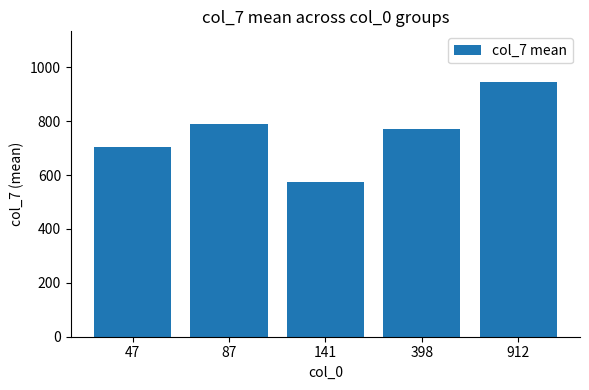

Reading left to right, extract all data points from this chart.

702.3	787.9	574.6	769.8	944.5